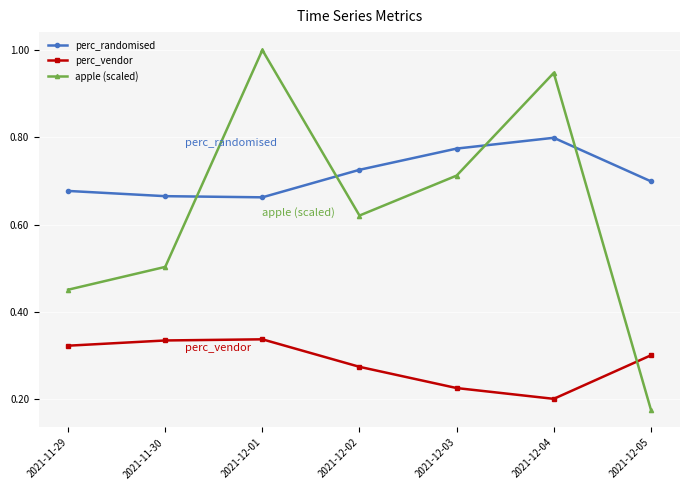

How many series are shown in this chart?

3